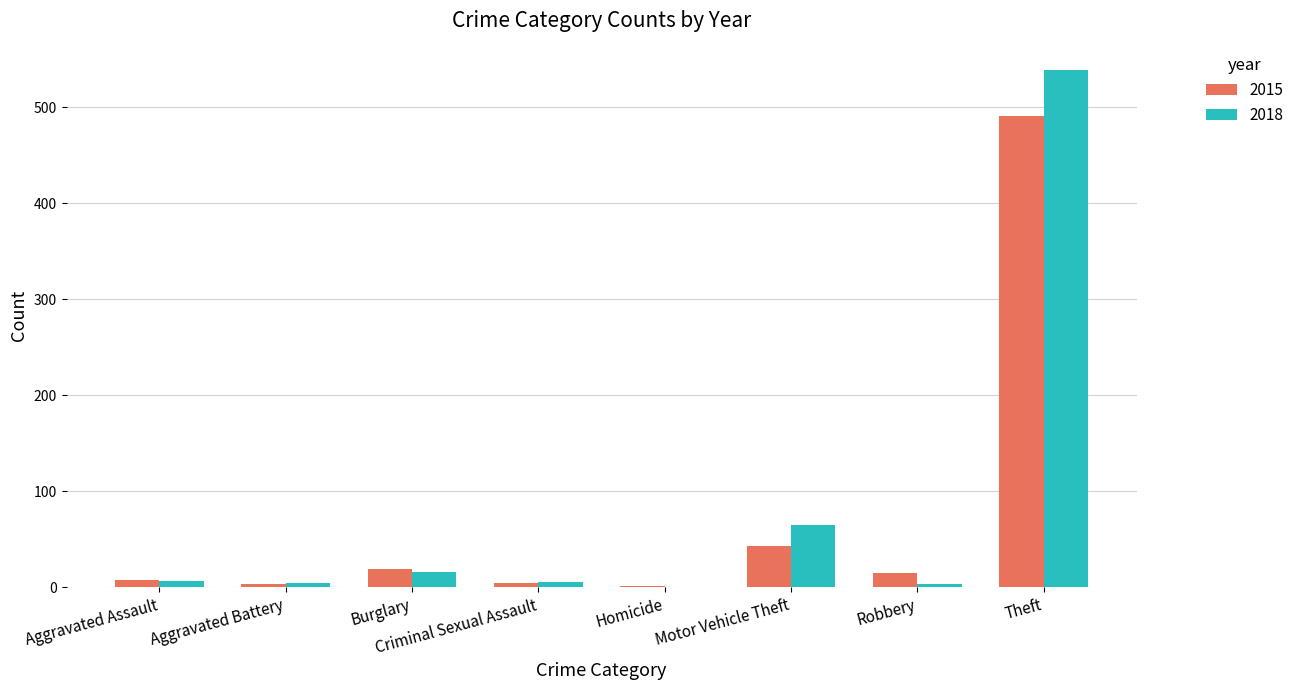

True or false: 2018 has a value of 65 at Motor Vehicle Theft.

True